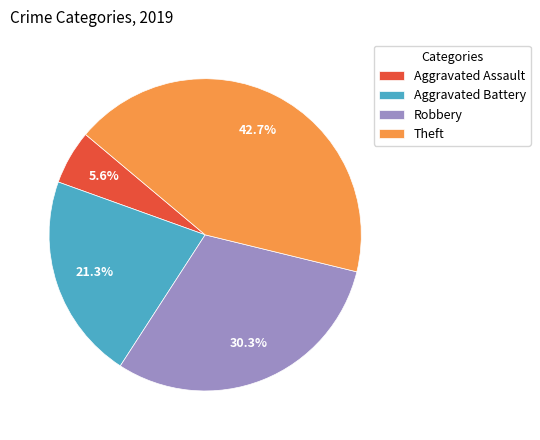

What portion of the pie excludes Aggravated Battery?

78.7%